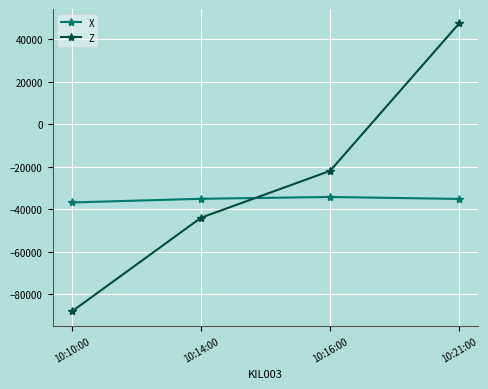

Is the value of Z at 10:21:00 greater than the value of X at 10:16:00?

Yes